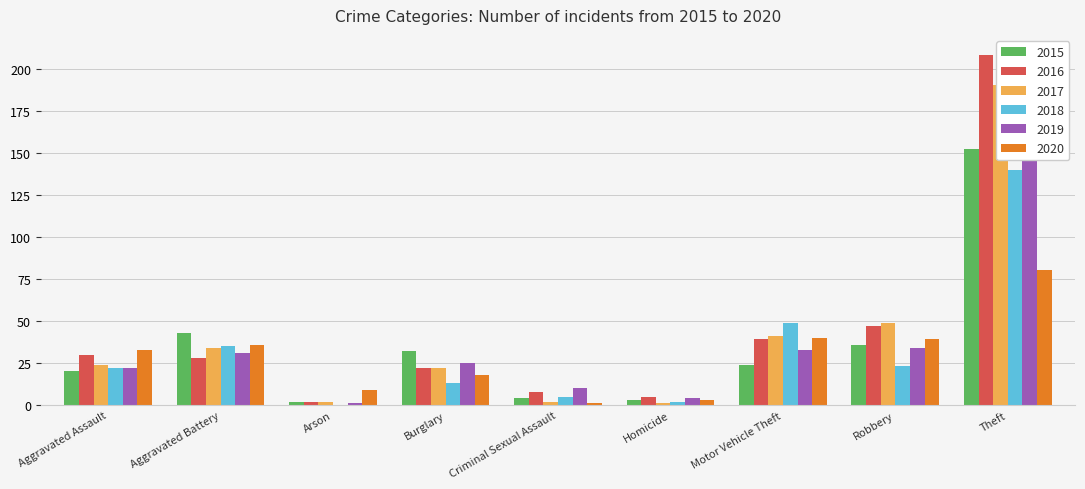

How many categories are shown in the chart?

9